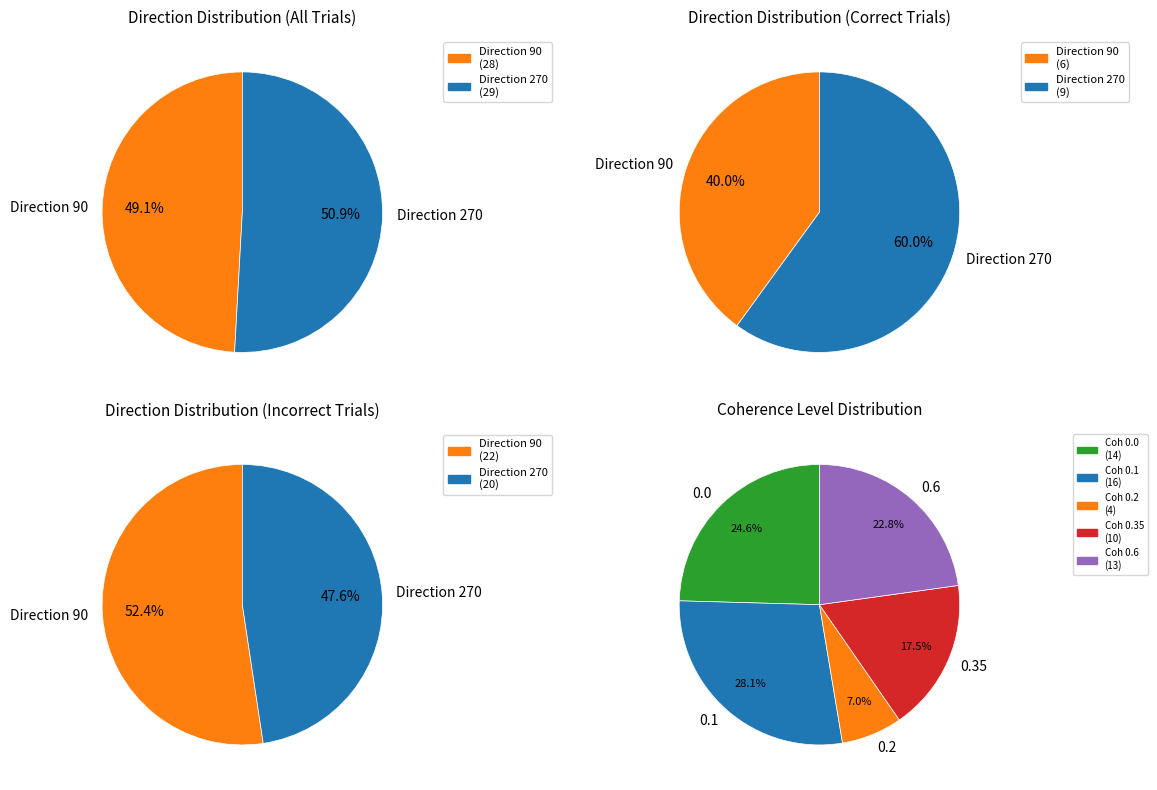

Between 90 and 270, which is larger?

270